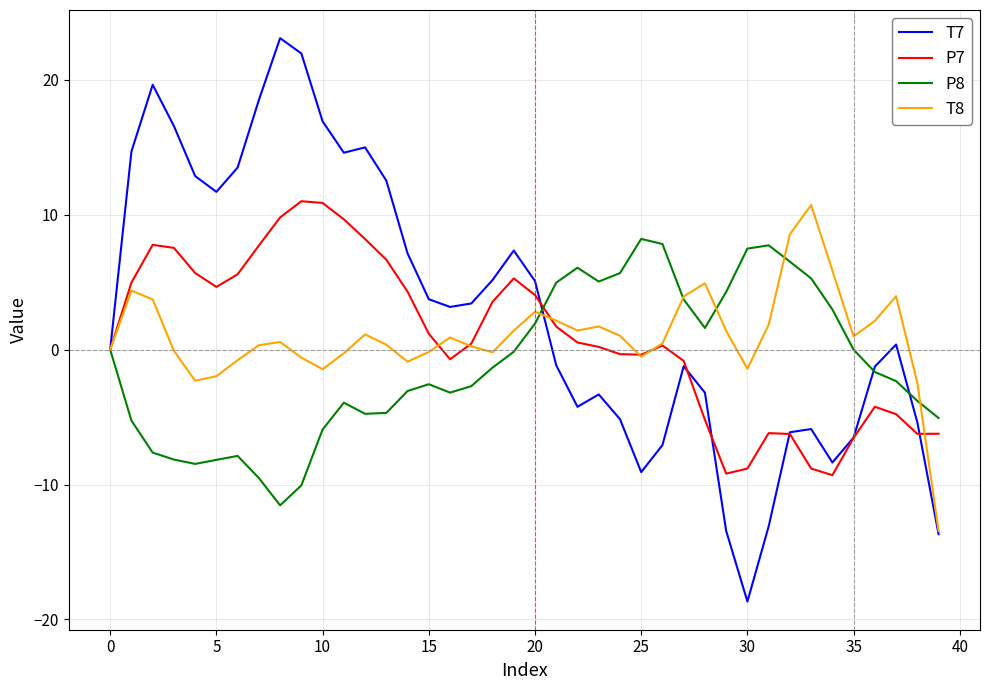

At how many categories does at least one series exceed 14?

9